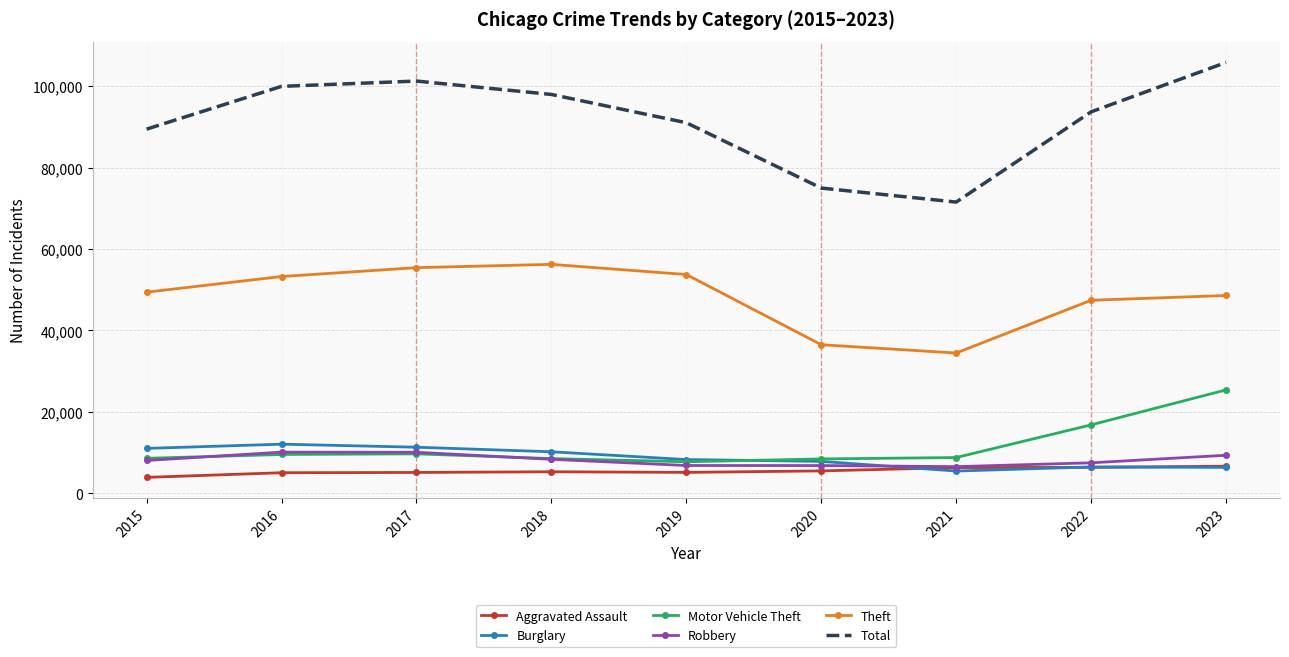

Which series has the largest range (max minus min)?

Total